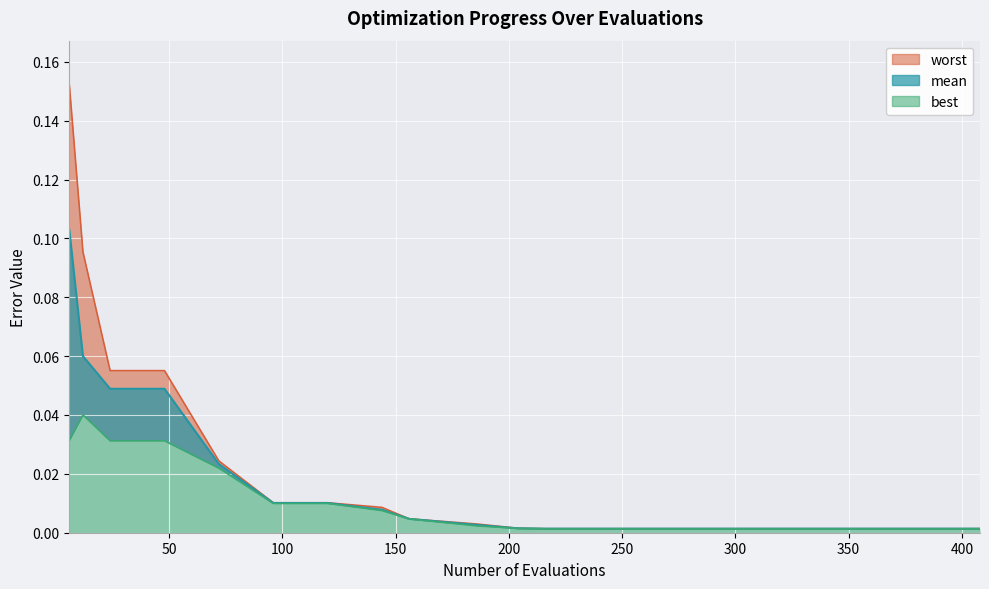

Is the value of worst at 240 greater than the value of best at 384?

Yes